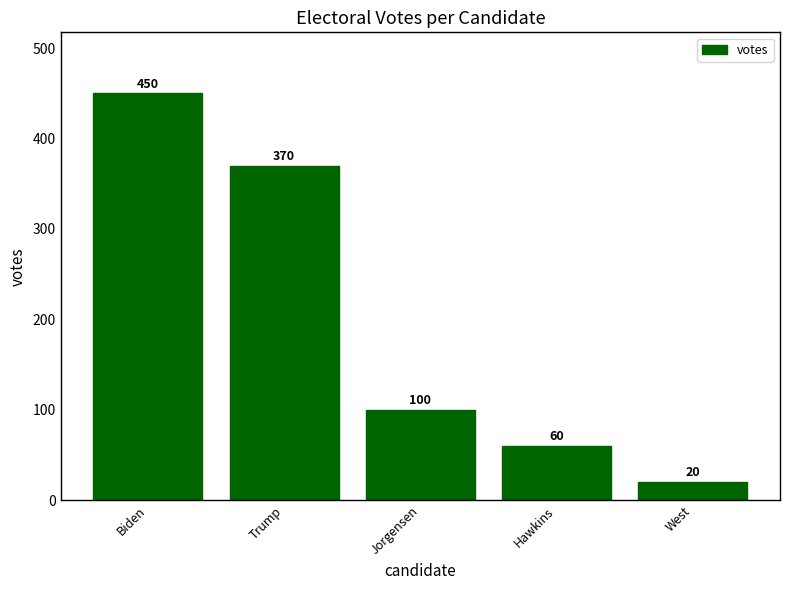

Reading left to right, list all the values displayed in this chart.

450	370	100	60	20